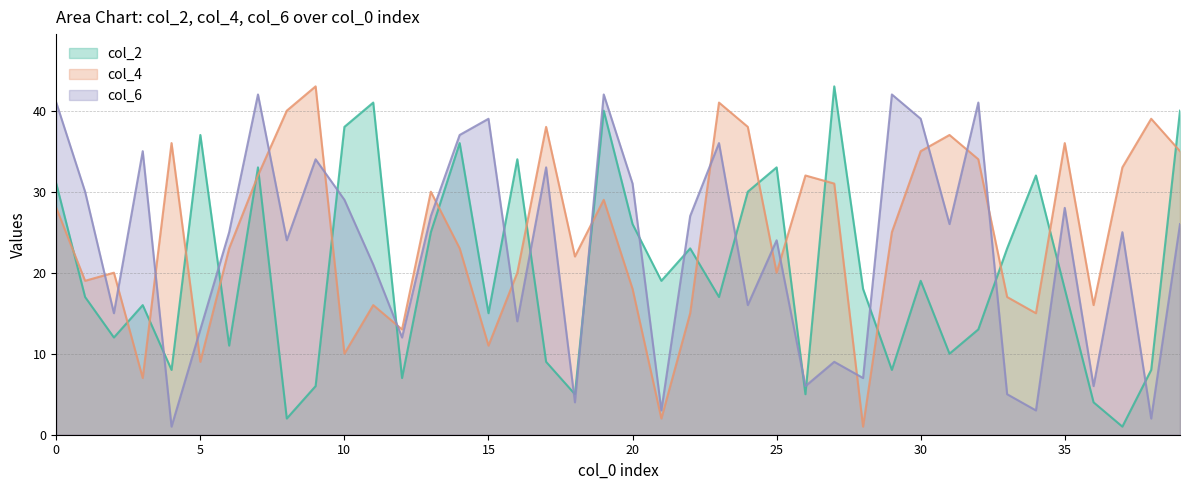

At which category is the sum across all series the highest?

19